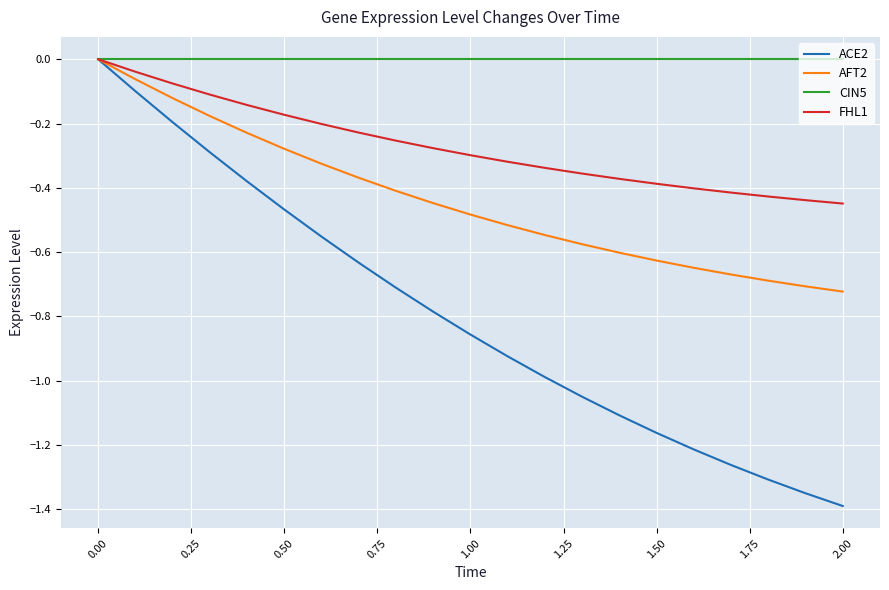

Which series has the widest spread of values?

ACE2